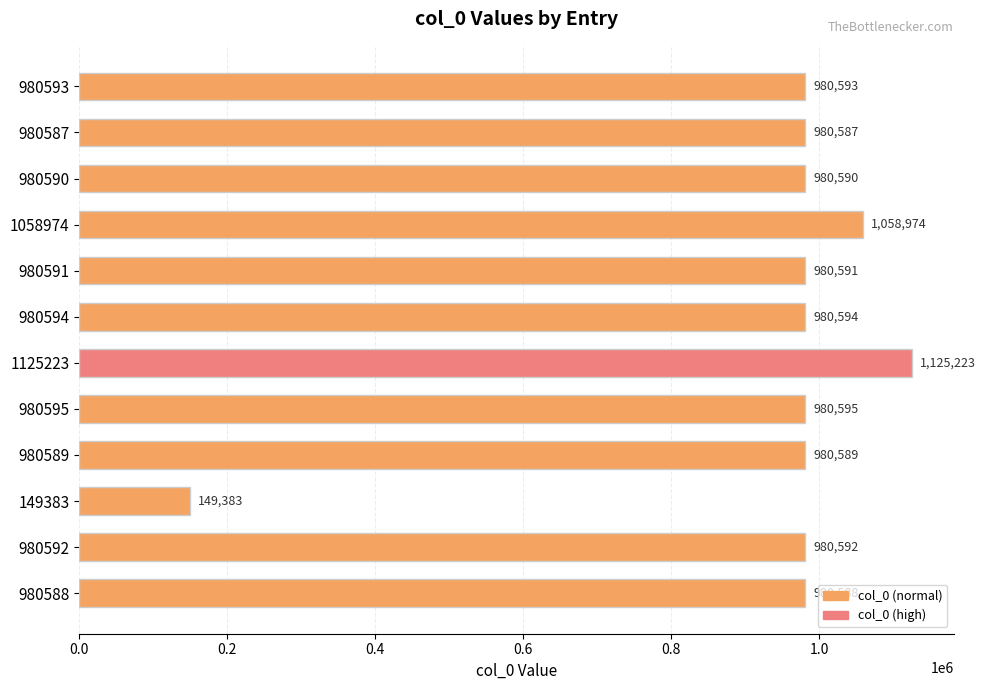

Is it true that the value at 980592 is 980592?

True